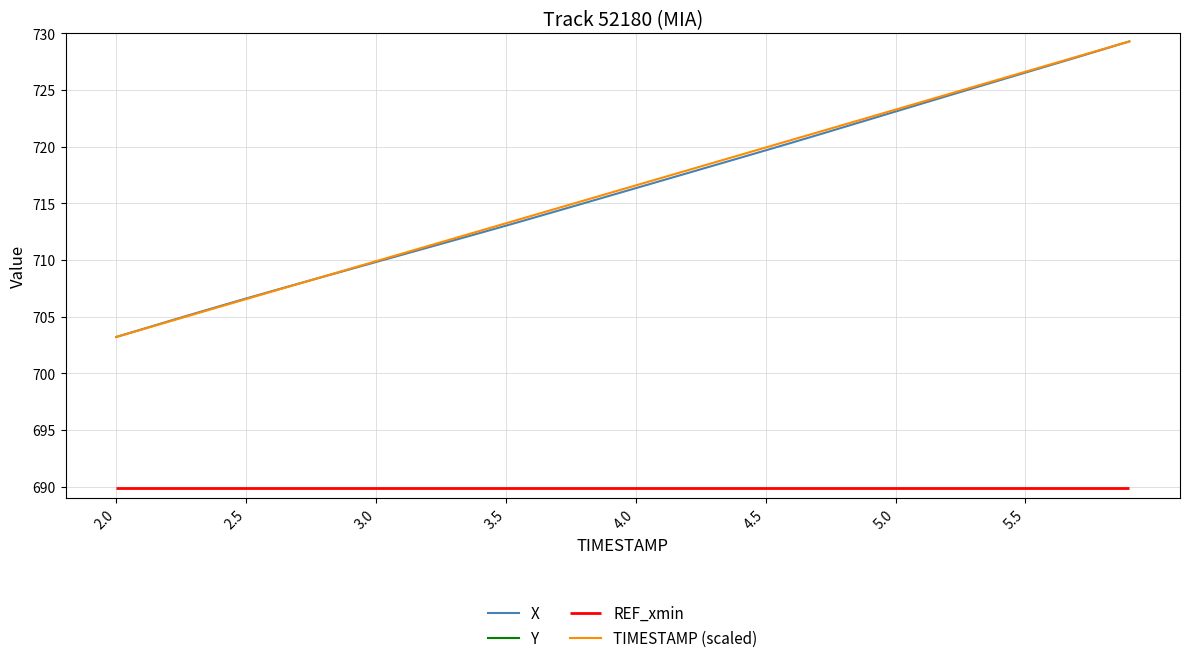

True or false: TIMESTAMP (scaled) has a value of 1055.3 at 3.0.

False